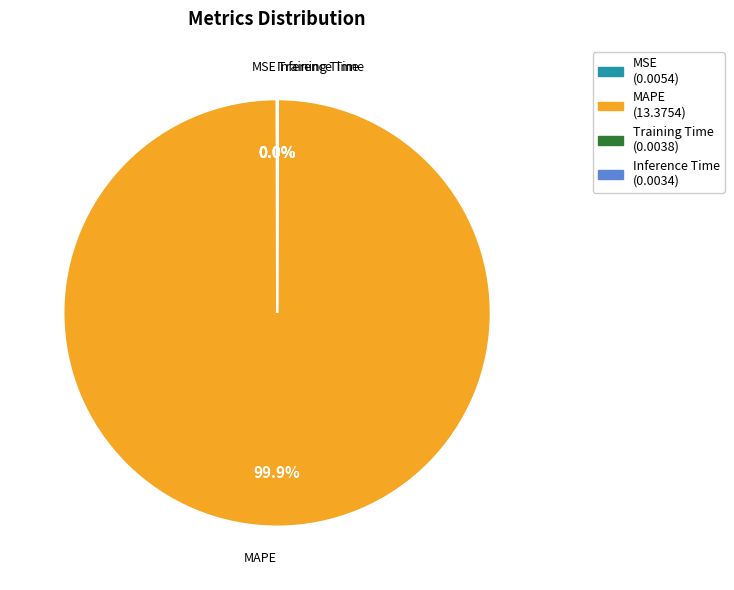

Which category has the biggest portion of the pie?

MAPE